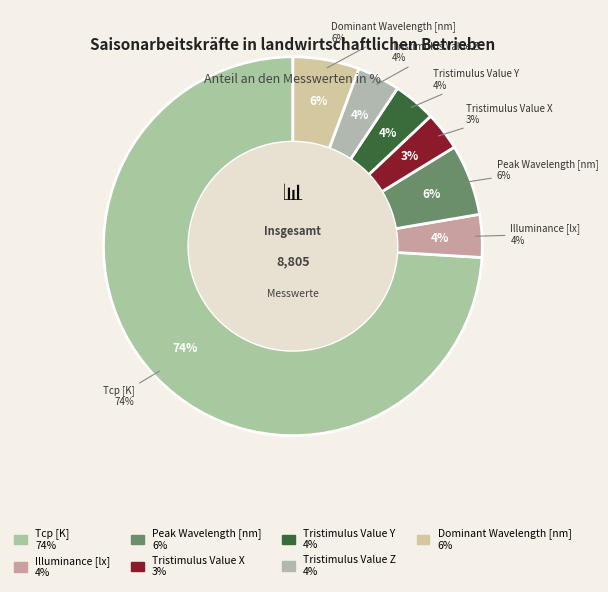

What is the smallest slice in the pie chart?

Tristimulus Value X